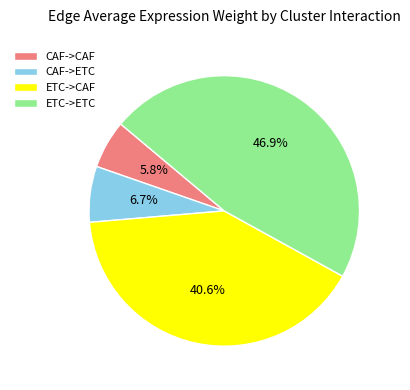

Combined, do CAF->ETC and ETC->ETC account for over 50%?

Yes